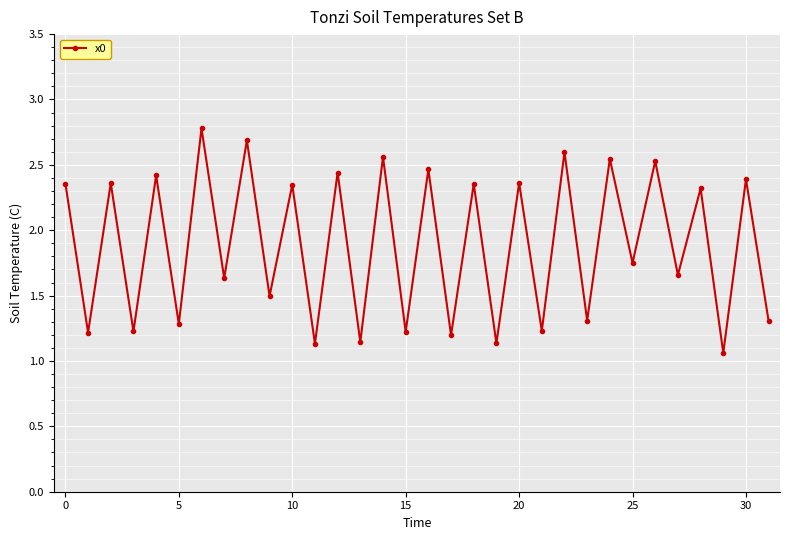

What is the greatest value displayed?

2.8